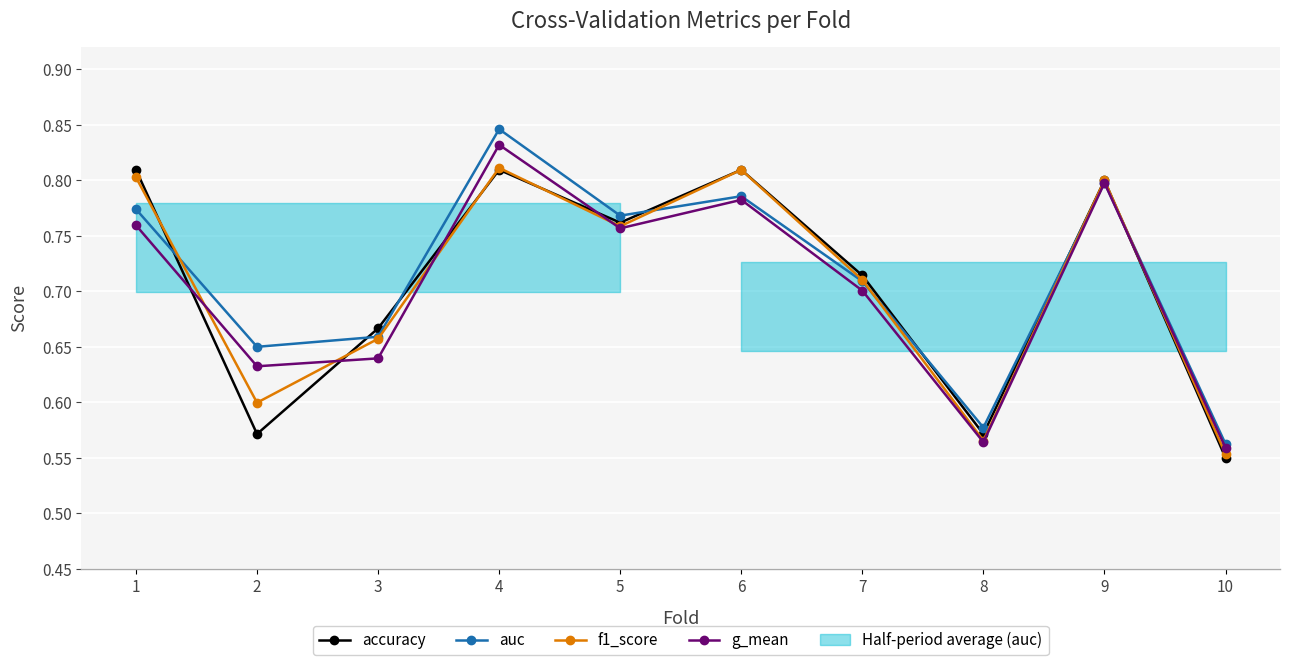

At how many categories does at least one series exceed 0?

10